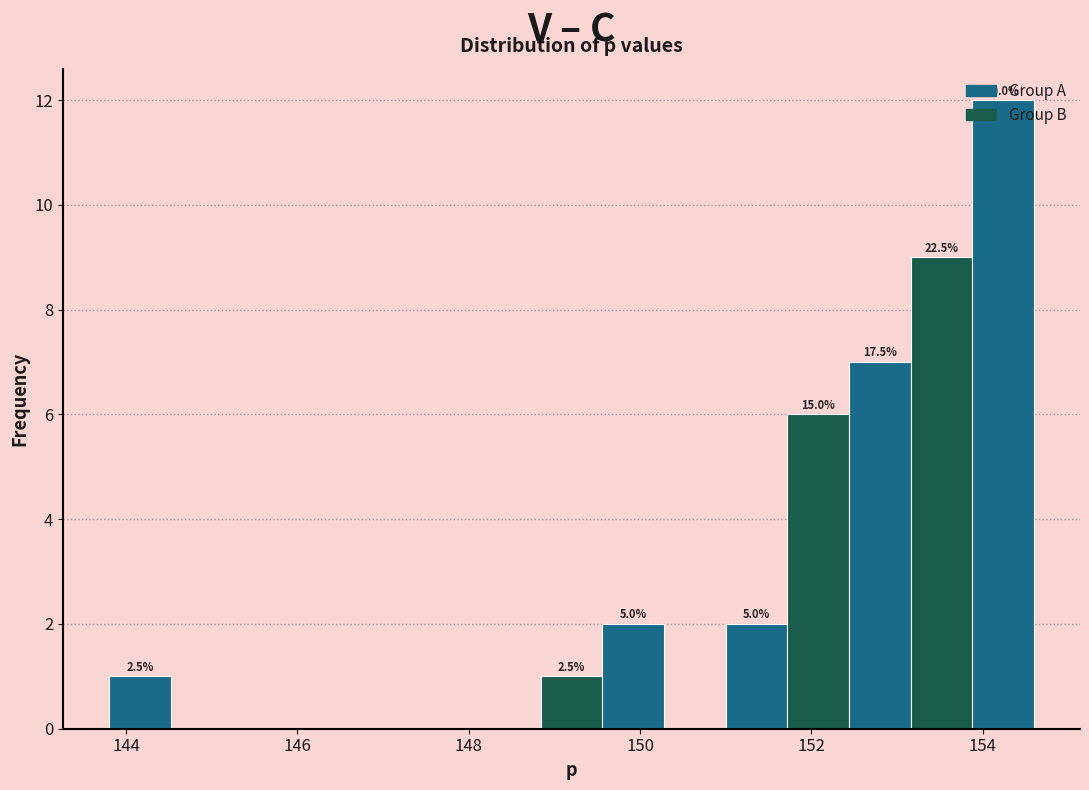

Around what value on the x-axis is the tallest bar? Give the approximate position of its centre, as read against the axis.

154.2